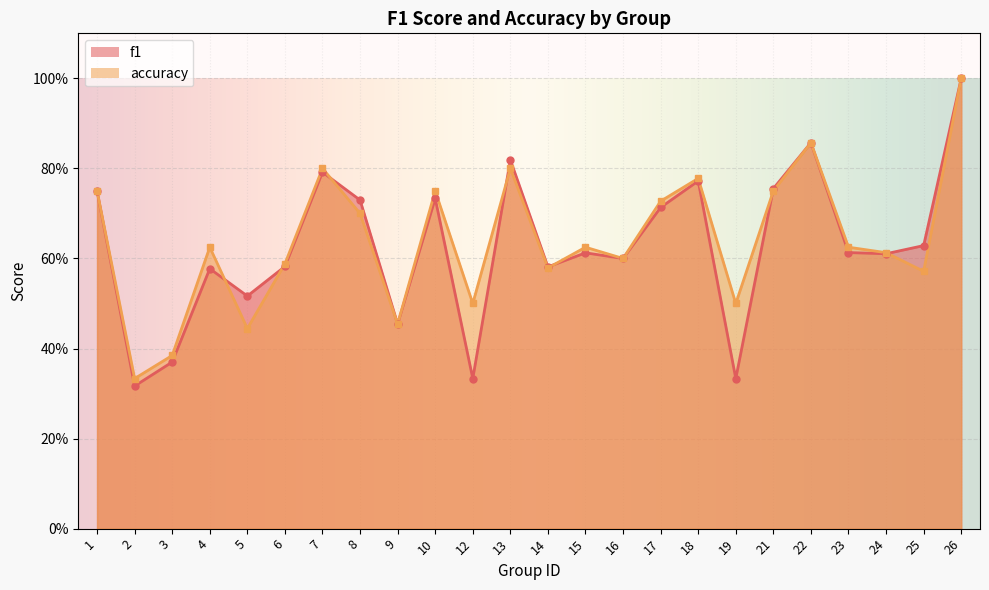

List the labels in order of f1 value, smallest first.

2, 12, 19, 3, 9, 5, 4, 14, 6, 16, 24, 15, 23, 25, 17, 8, 10, 1, 21, 18, 7, 13, 22, 26